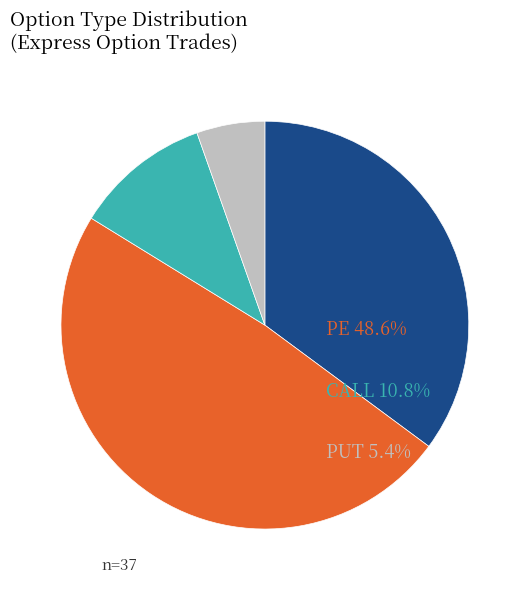

Is there any slice that represents more than half of the pie?

No